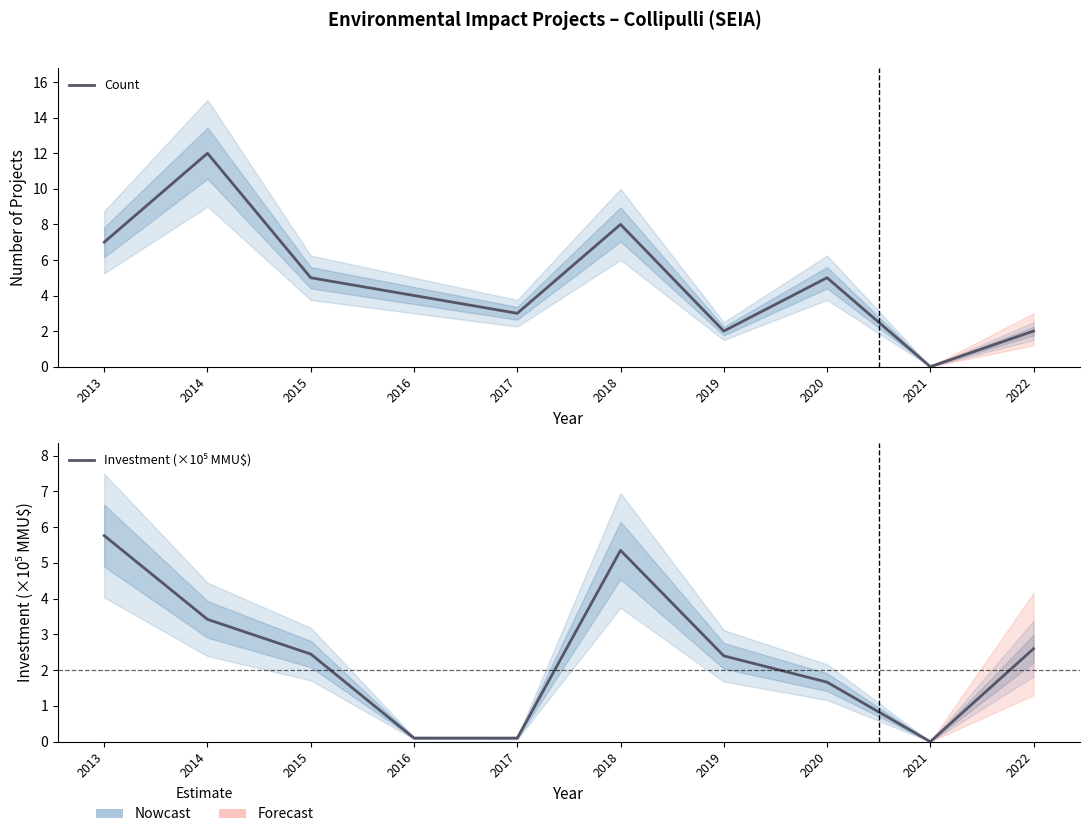

What is the value of the Count point at the 1st from the left?

7.0